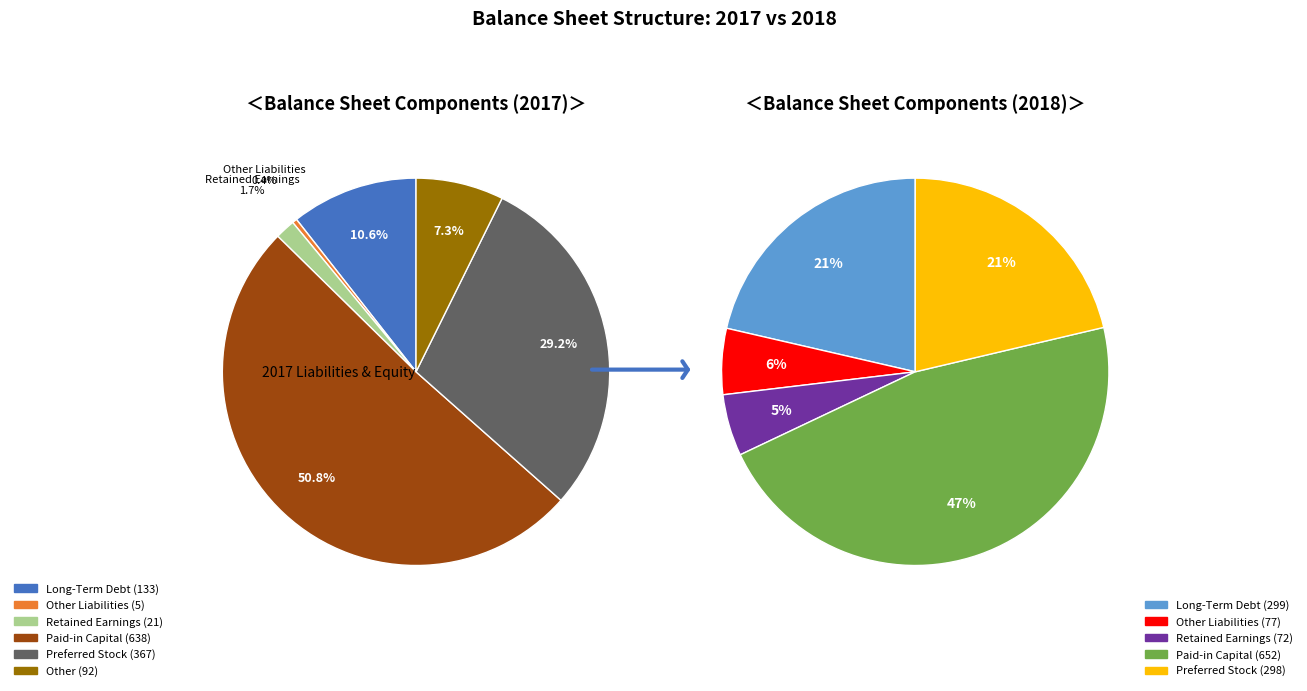

Does Preferred Stock represent more than half of the total?

No